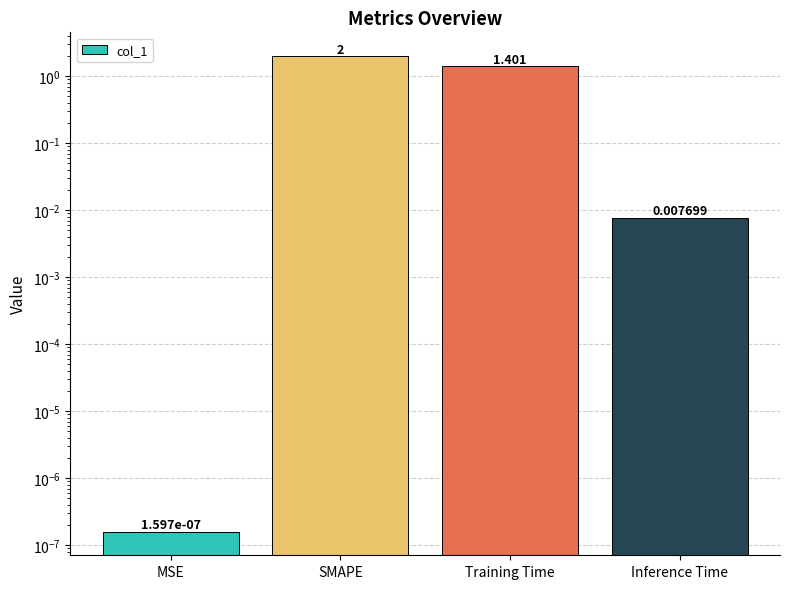

Are the bars horizontal?

No